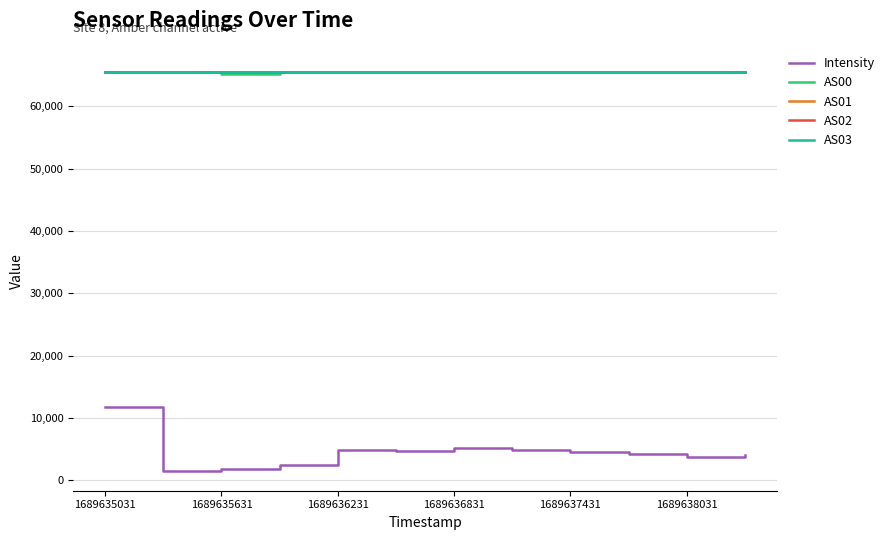

True or false: AS03 has more than 0 points higher than both neighbors.

False